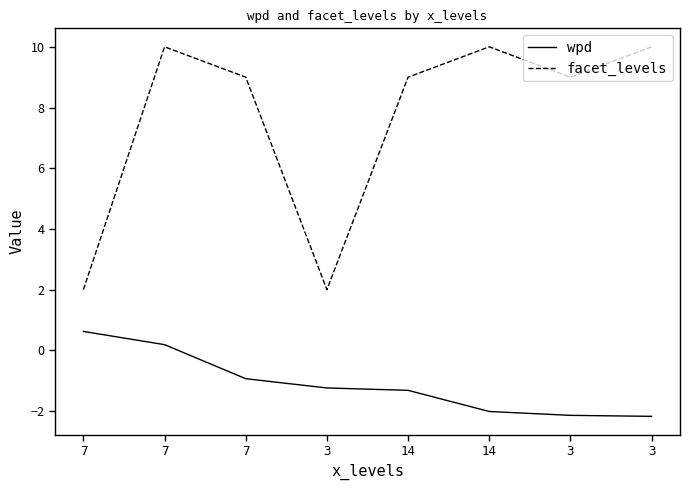

What are all the series names shown in the legend?

wpd, facet_levels